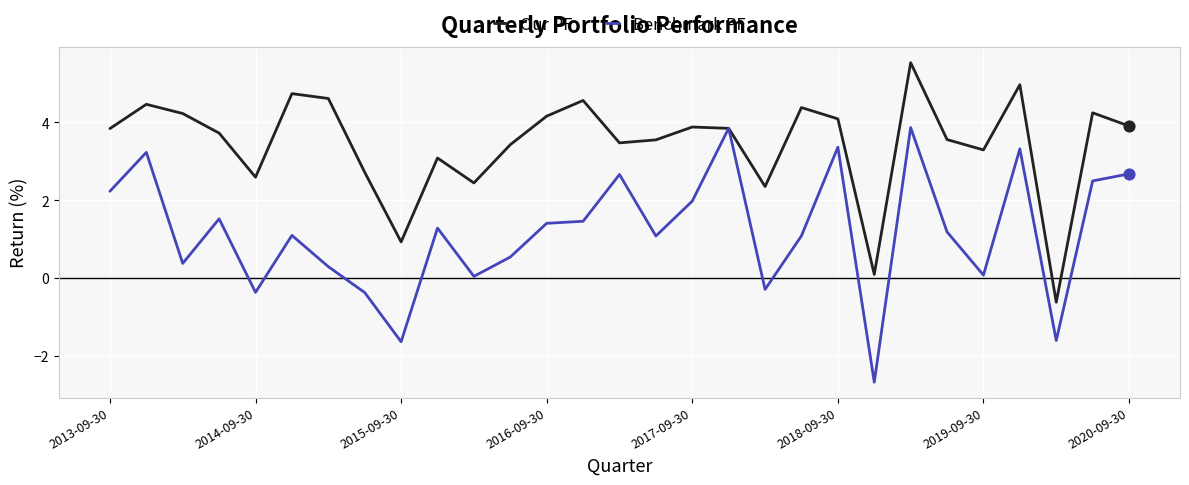

Which series has the largest total across all categories?

Our PF